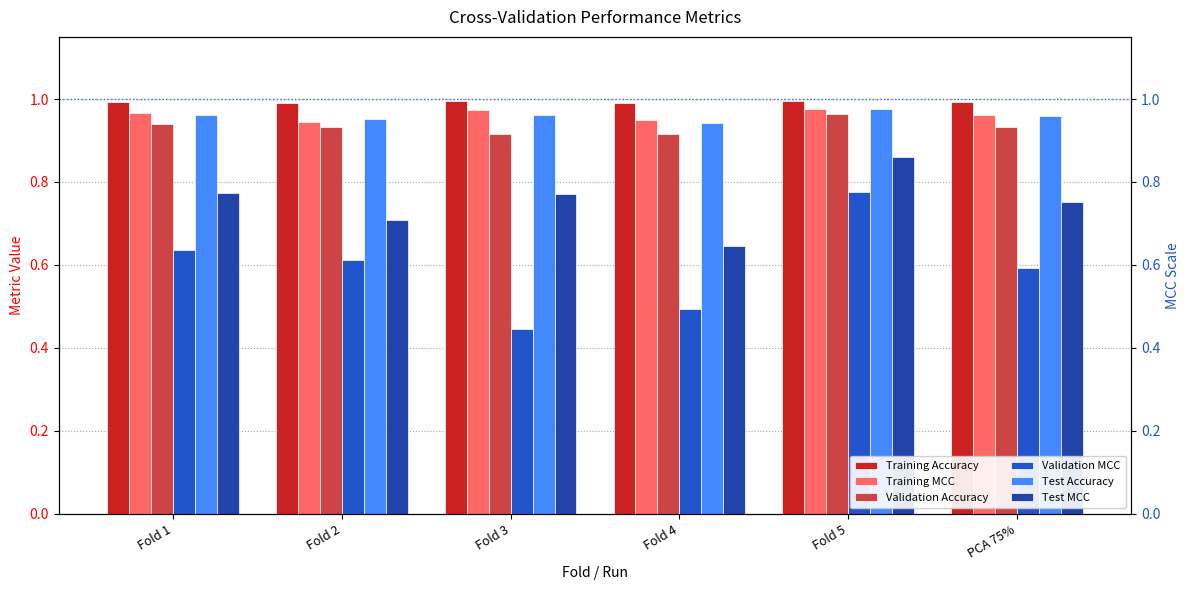

Is the value of Validation Accuracy at Fold 2 greater than the value of Test Accuracy at Fold 4?

No